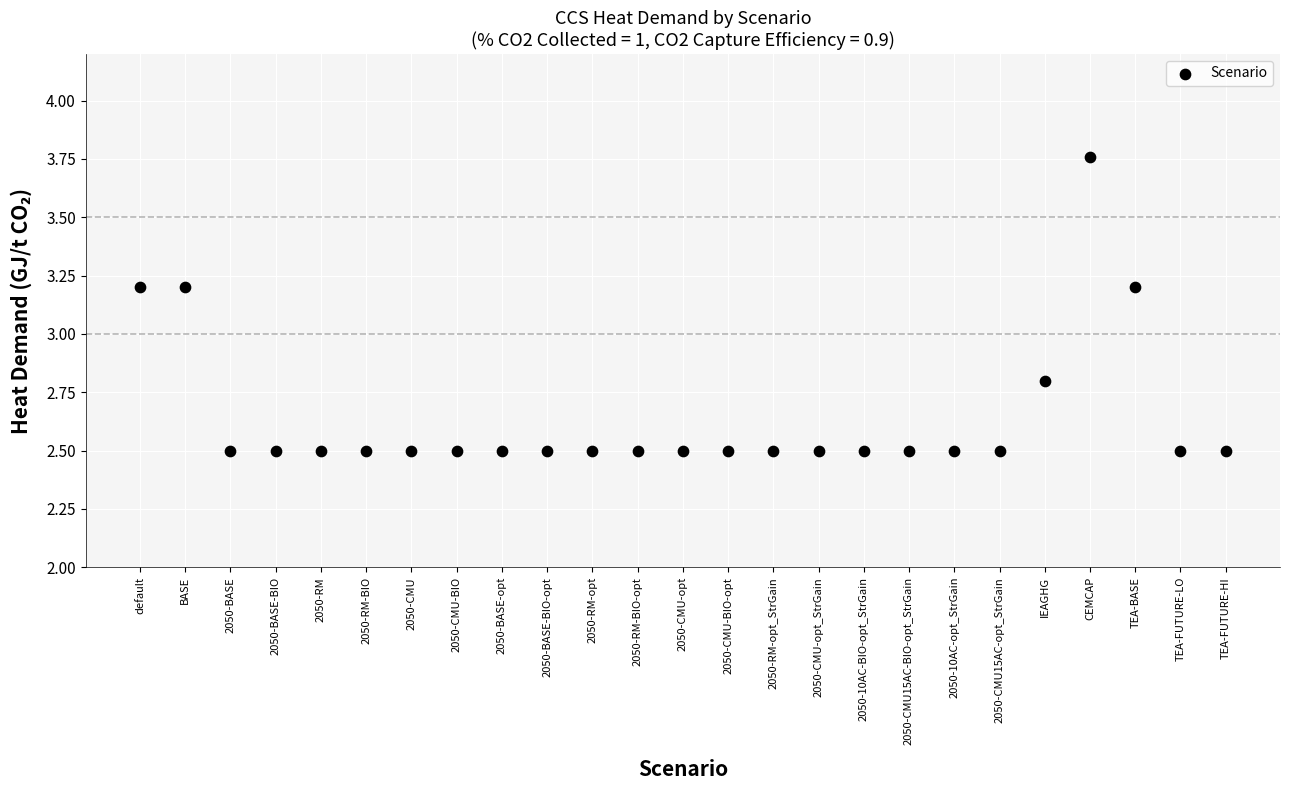

What is the range of Y values (max minus min)?

1.3